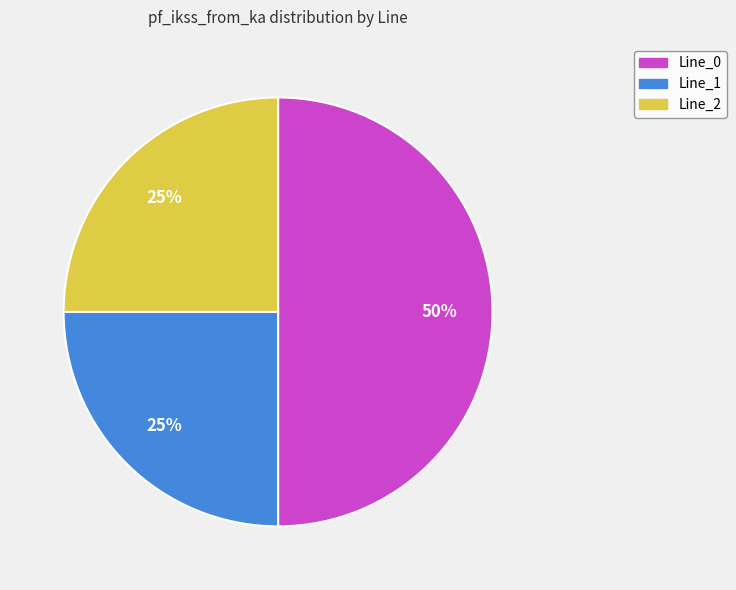

Is the sum of Line_2 and Line_0 greater than half?

Yes